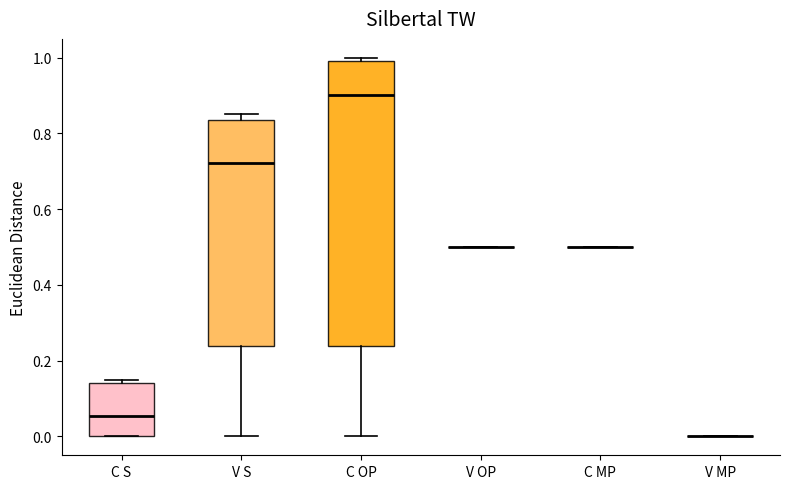

Which box is the tallest, from its lower edge to its upper edge?

C OP